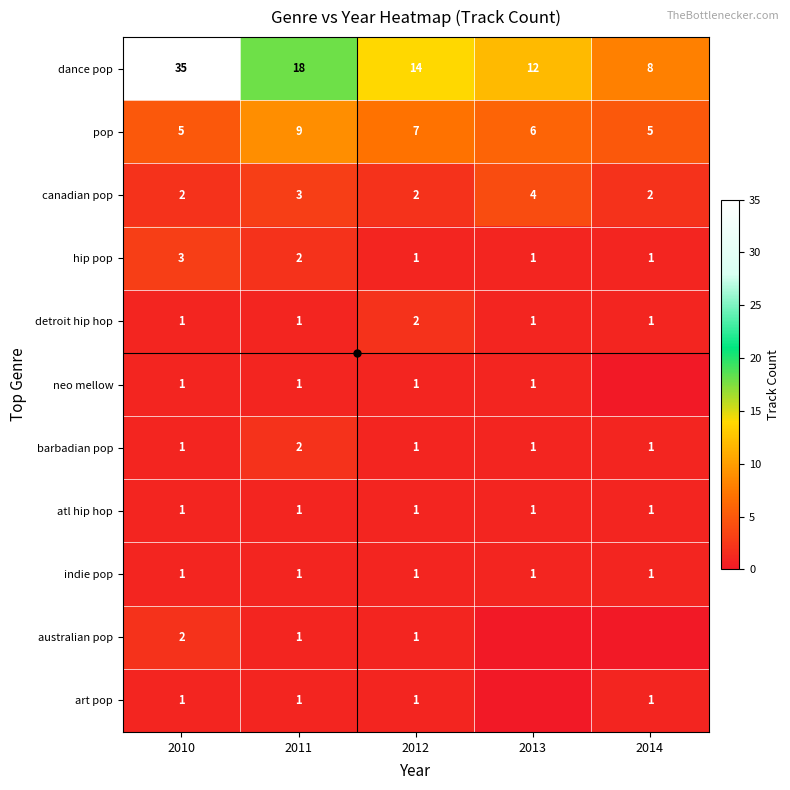

True or false: detroit hip hop has a value of 1 at 2013.

True